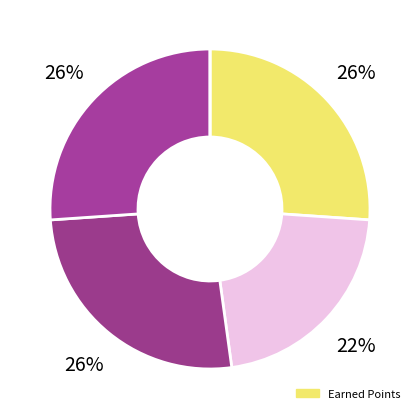

Count the number of slices in the pie.

5